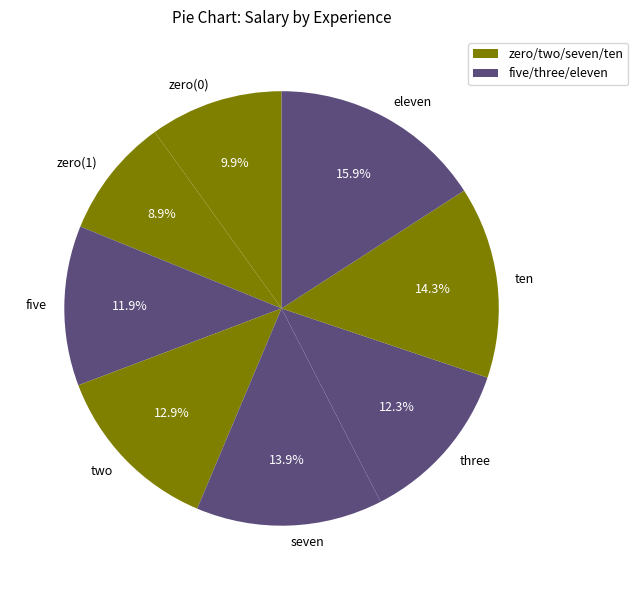

What is the largest slice in the pie chart?

eleven